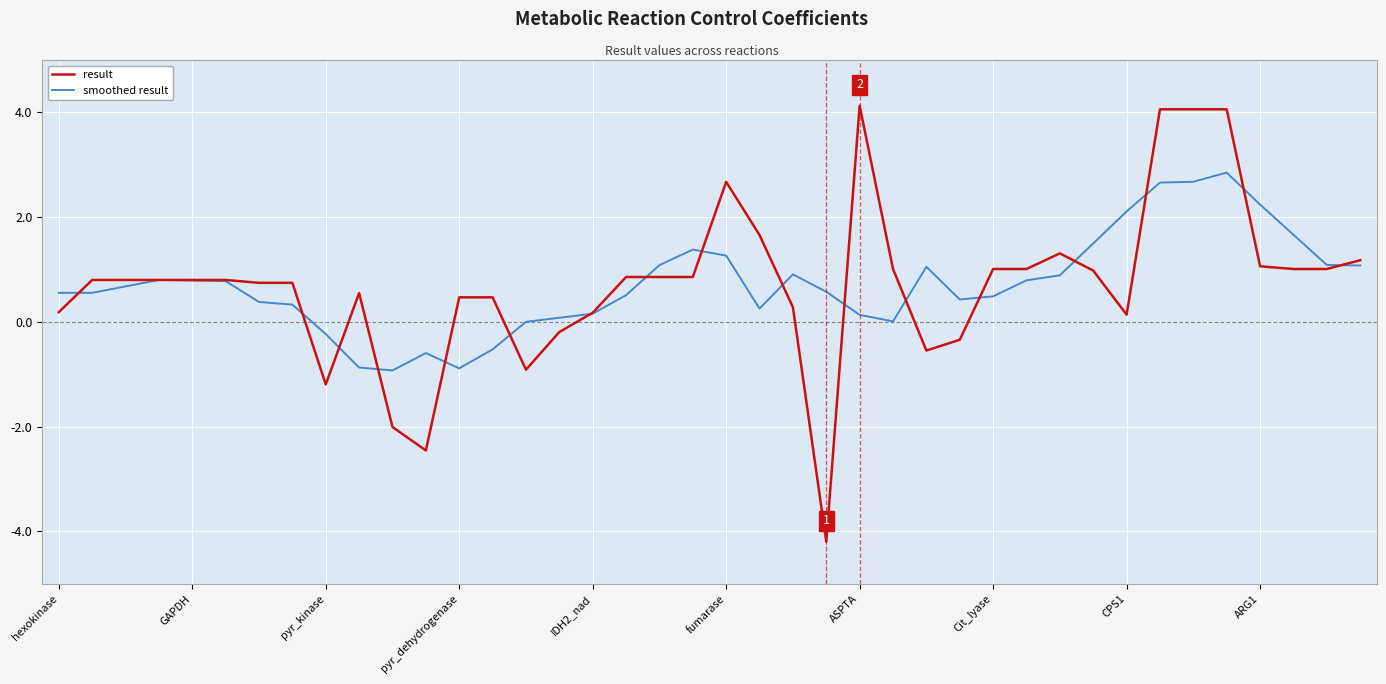

Which series has the widest spread of values?

result